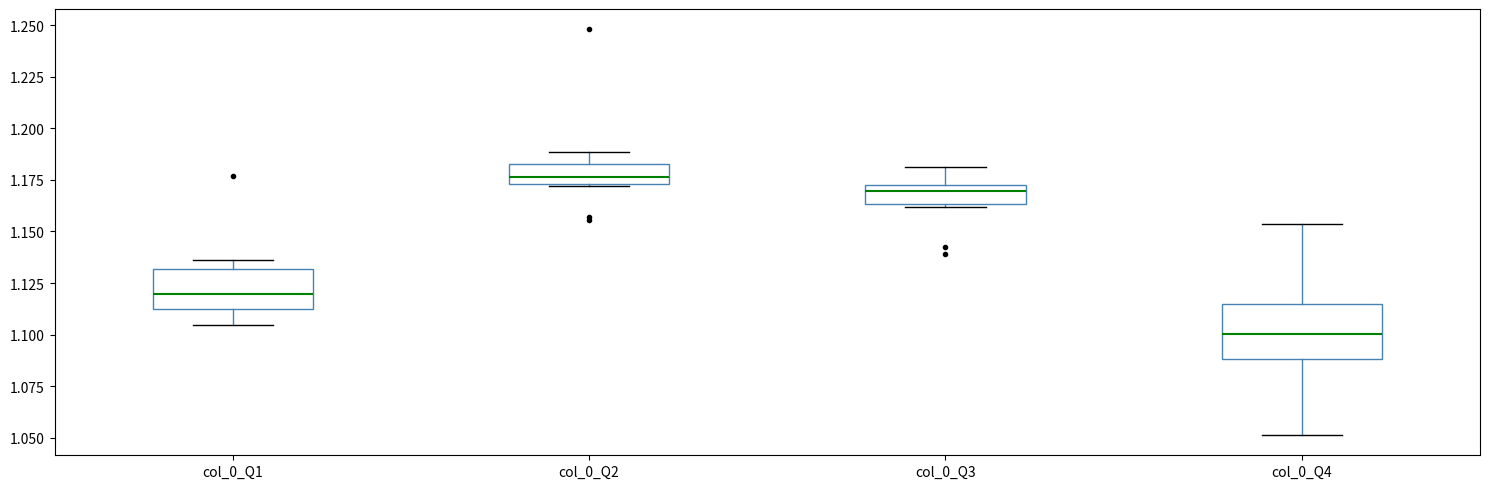

Reading left to right, transcribe this box plot: for each box, give where its median line is, the range the box spans, and where its two whiskers end, as read against the y-axis. The values are not printed on the chart, so give them approximately, as read against the axis.

col_0_Q1: median 1.120, box 1.115 to 1.130, whiskers 1.105 to 1.135
col_0_Q2: median 1.175 (just above the box's lower edge), box 1.175 to 1.185, whiskers 1.170 to 1.190
col_0_Q3: median 1.170, box 1.165 to 1.175, whiskers 1.160 to 1.180
col_0_Q4: median 1.100, box 1.090 to 1.115, whiskers 1.050 to 1.155